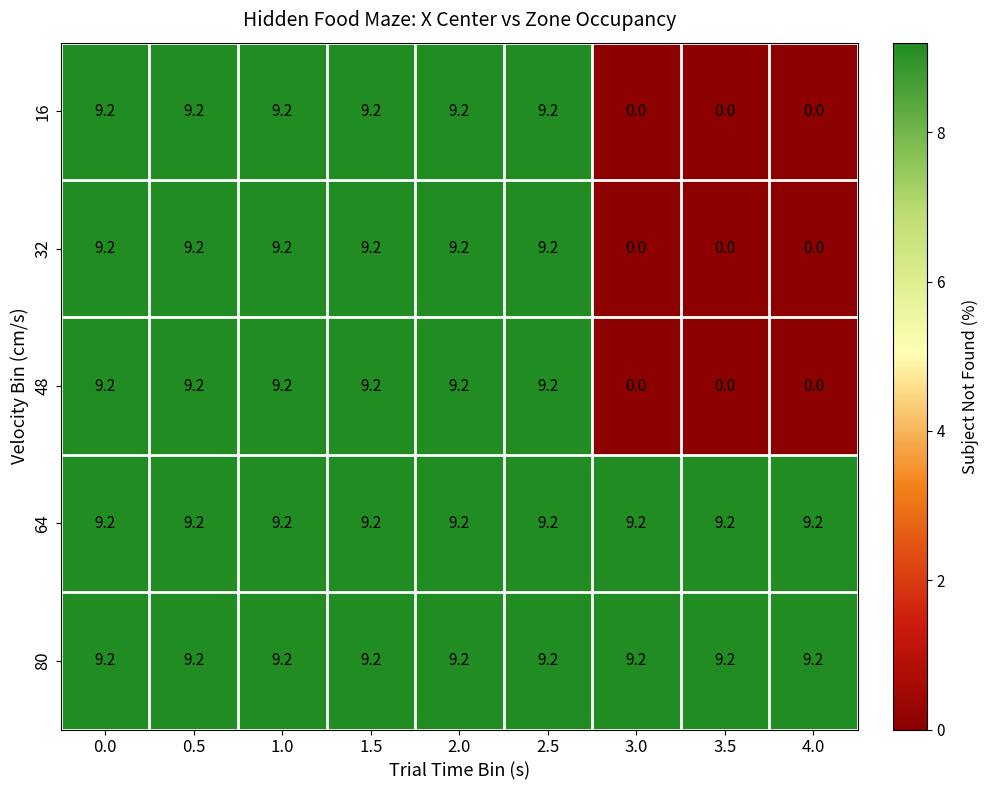

What is the maximum value shown in the chart?

9.2